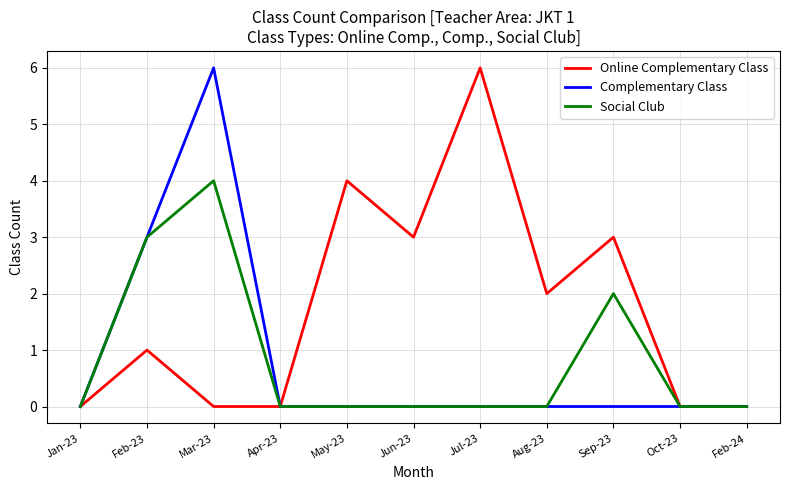

The value of Online Complementary Class at Aug-23 is 2. True or false?

True